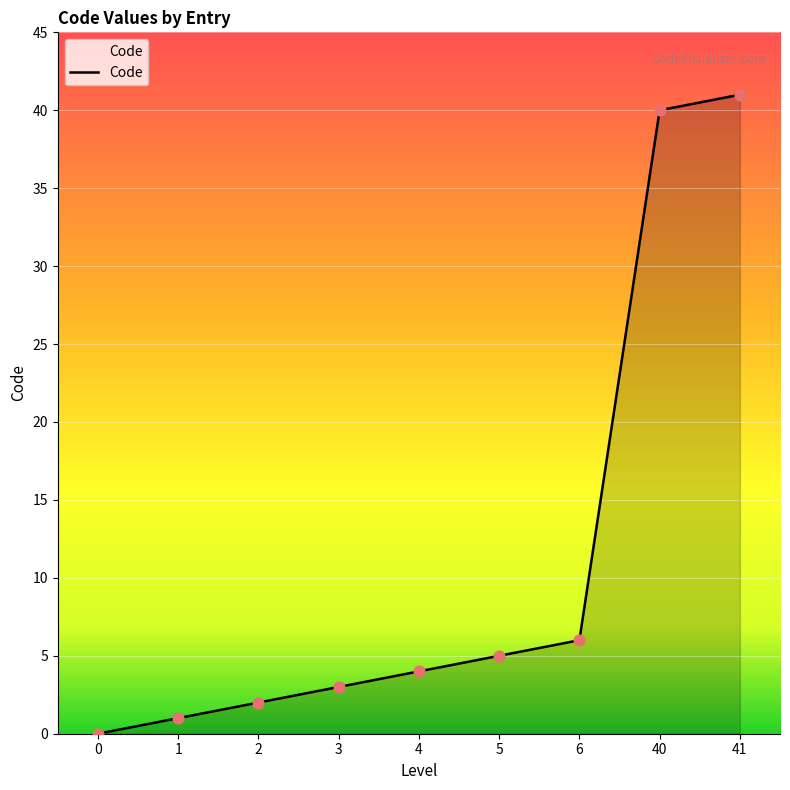

Between 4 and 3, which is larger?

4